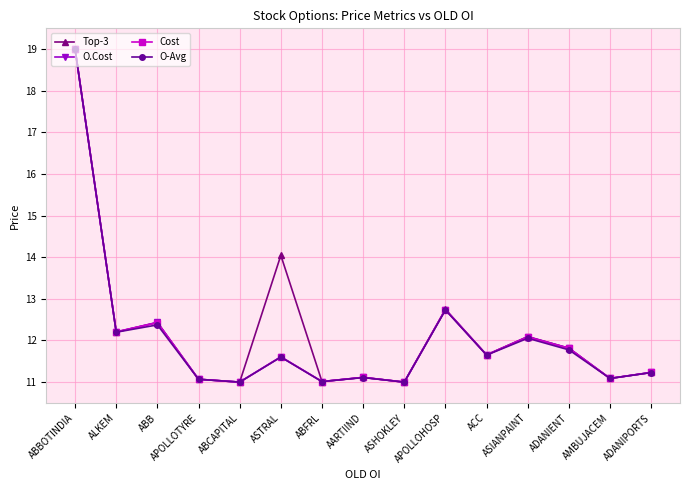

How many interior local peaks does the O.Cost series have?

5